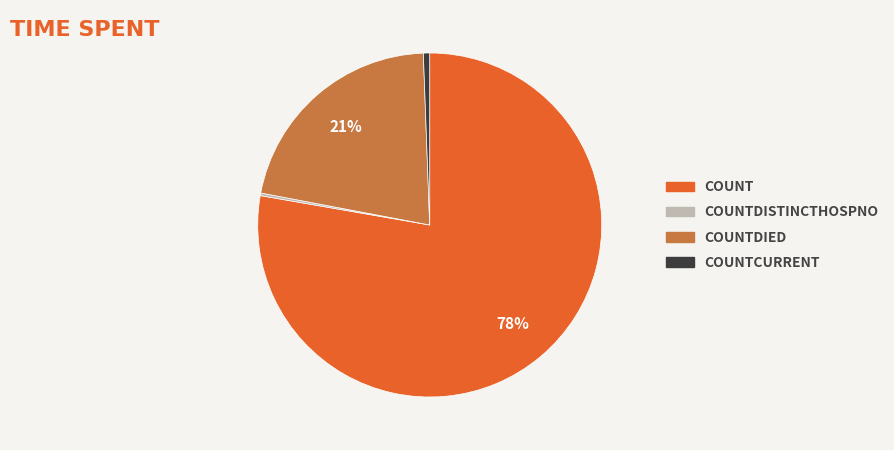

Is there a majority slice in this chart?

Yes